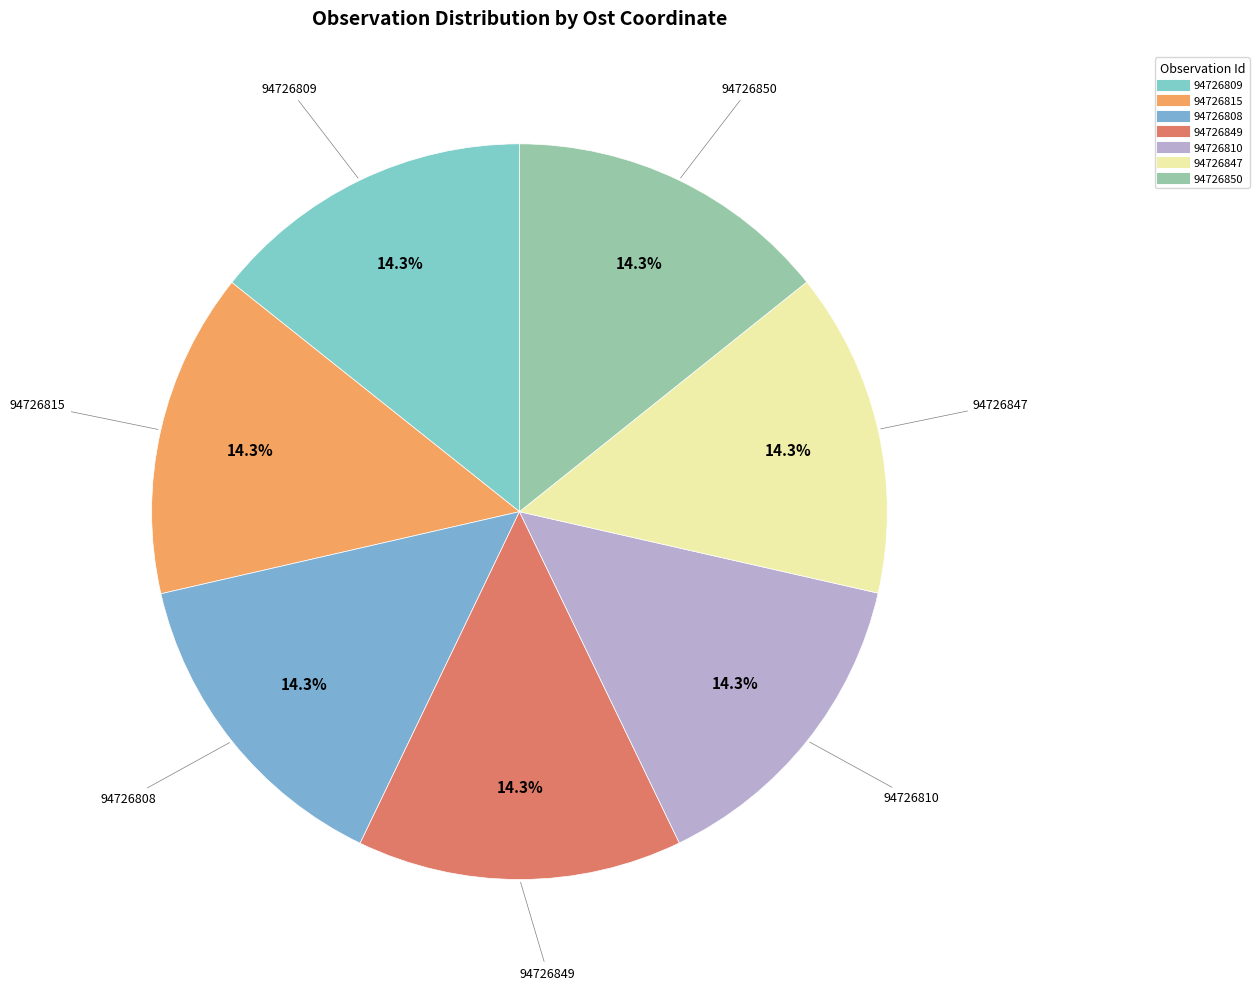

Count the number of slices in the pie.

7